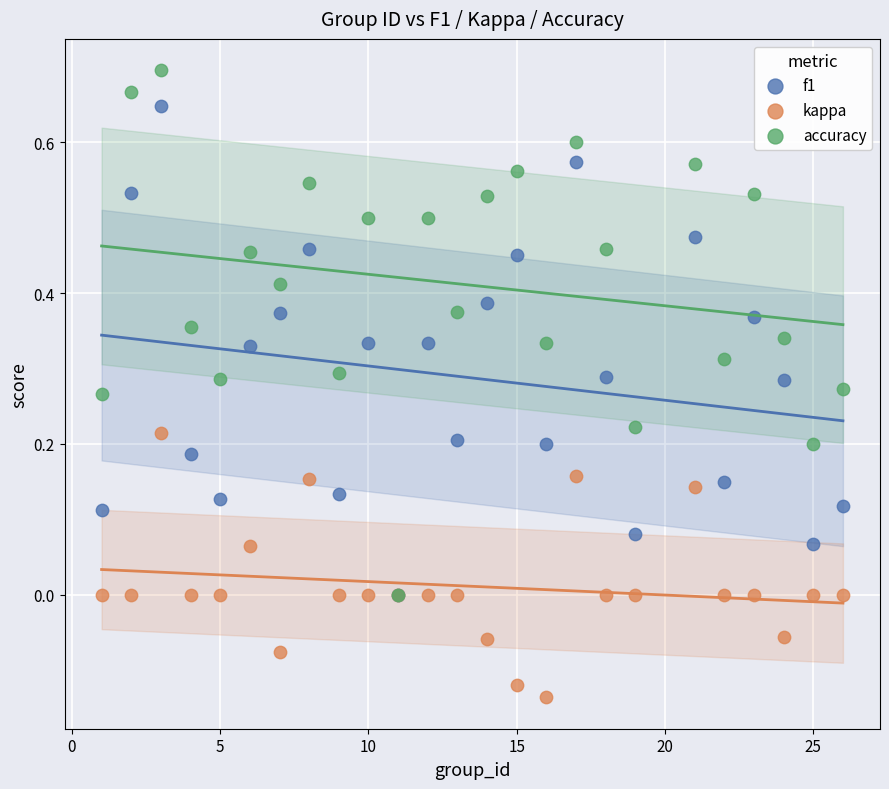

Which series contains the highest Y value?

accuracy